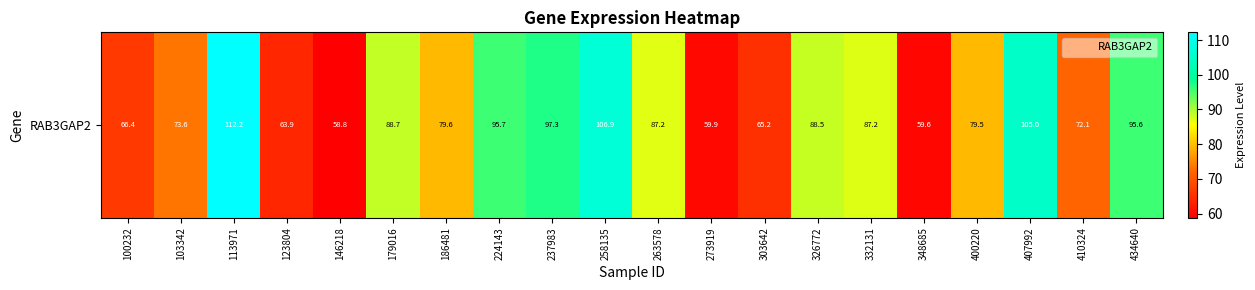

Reading left to right, extract all data points from this chart.

66.4	73.6	112.2	63.9	58.8	88.7	79.6	95.7	97.3	106.9	87.2	59.9	65.2	88.5	87.2	59.6	79.5	105.0	72.1	95.6